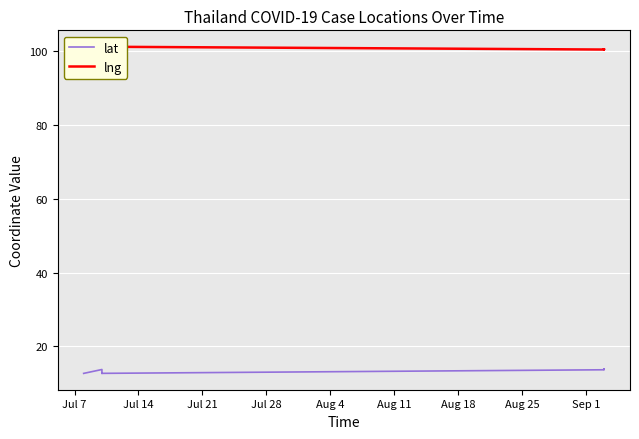

The value of lng at Aug 11 is 171.6. True or false?

False